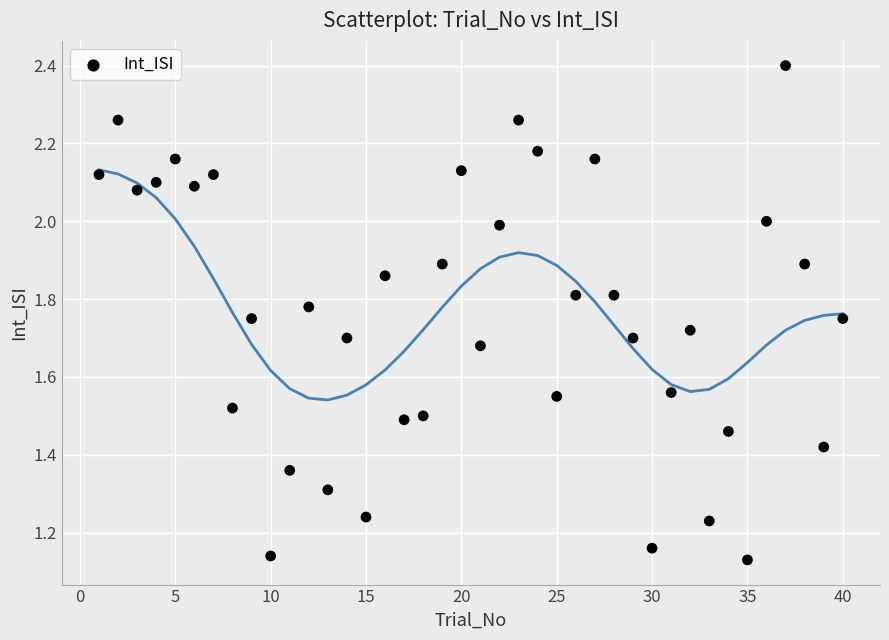

What is the range of Y values (max minus min)?

1.3